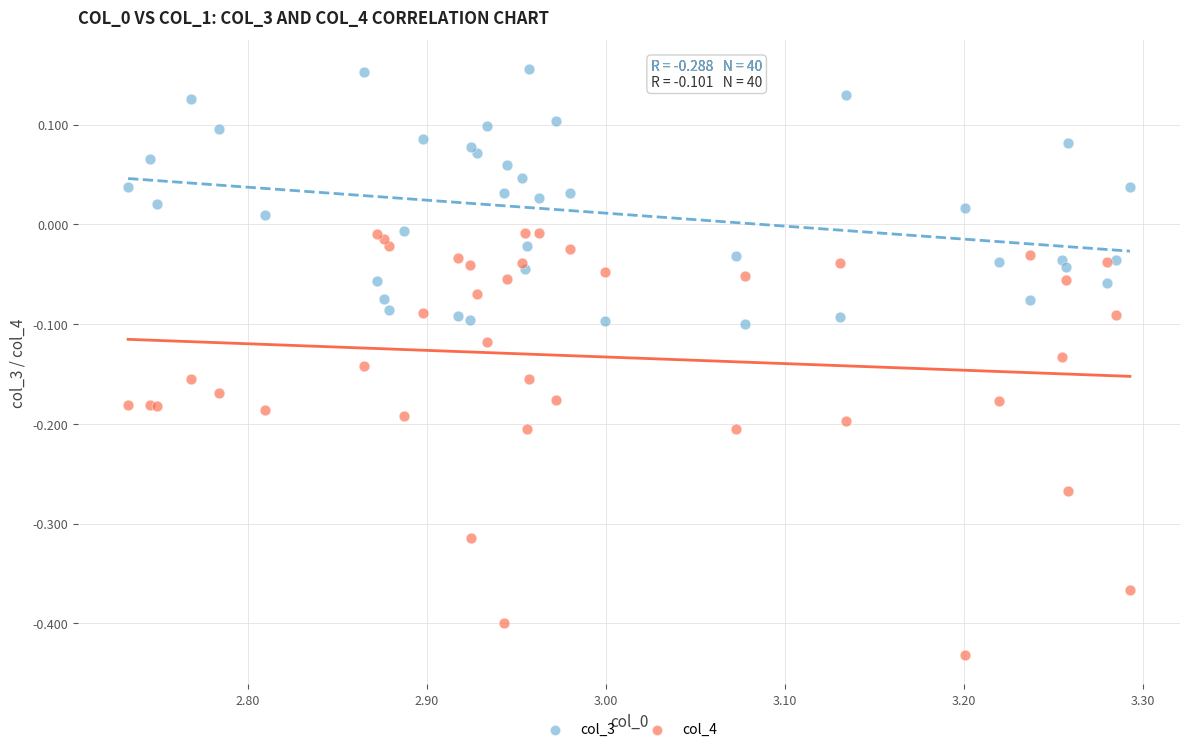

Which series reaches the minimum Y coordinate?

col_4